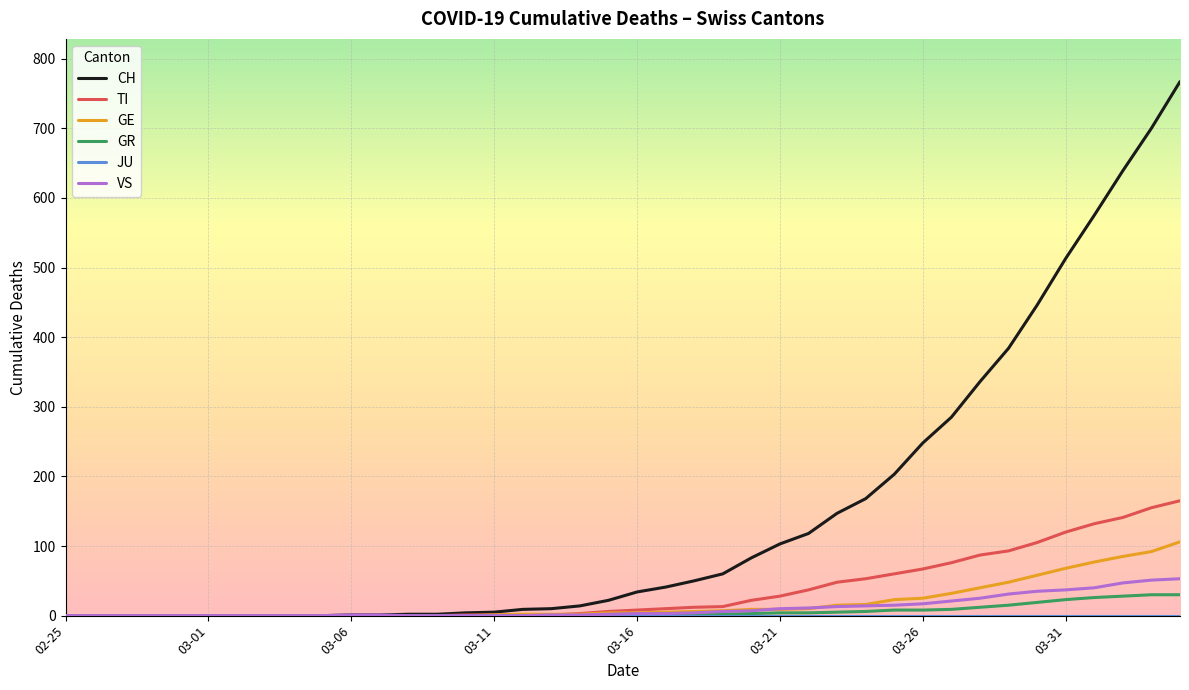

Which series has the largest total across all categories?

CH